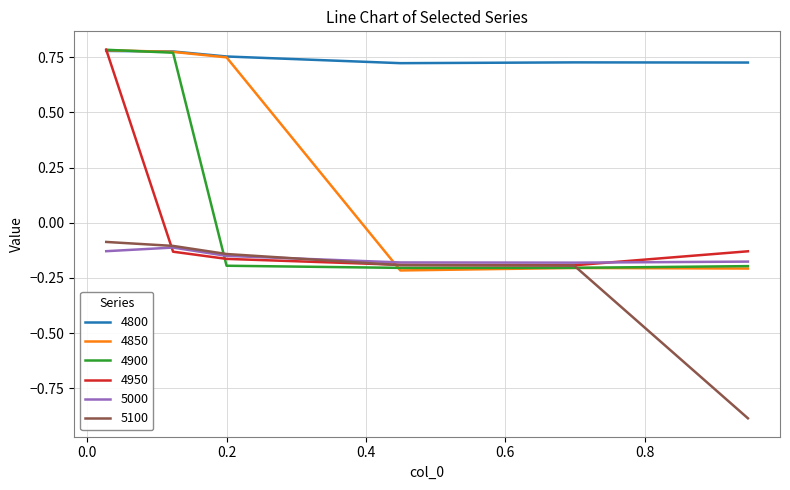

Which series has the largest range (max minus min)?

4850